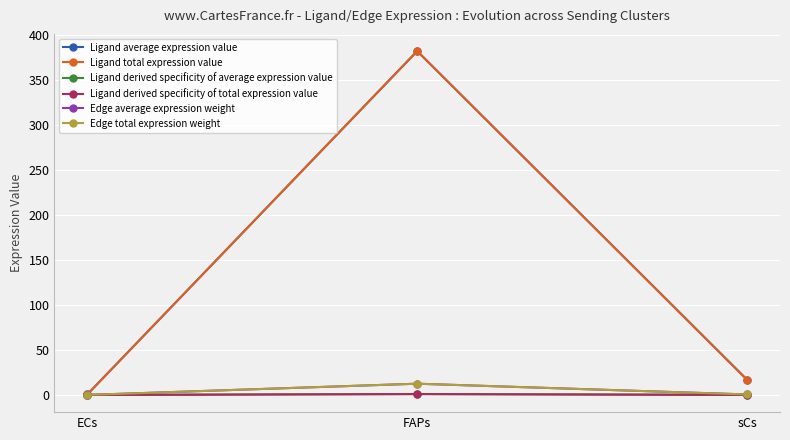

Does the chart have visible grid lines?

Yes